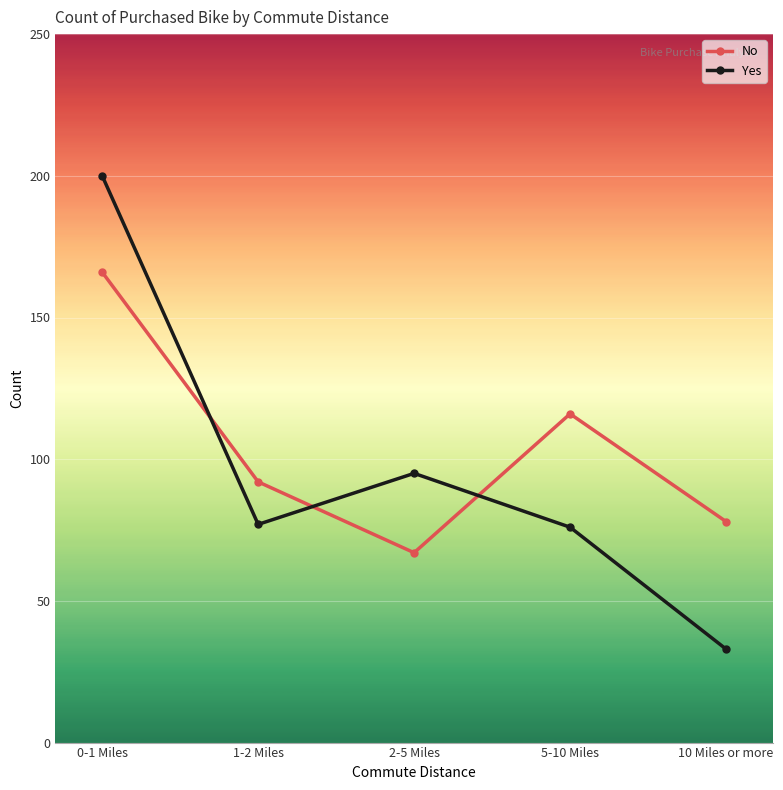

How many data points in No are less than 92?

2